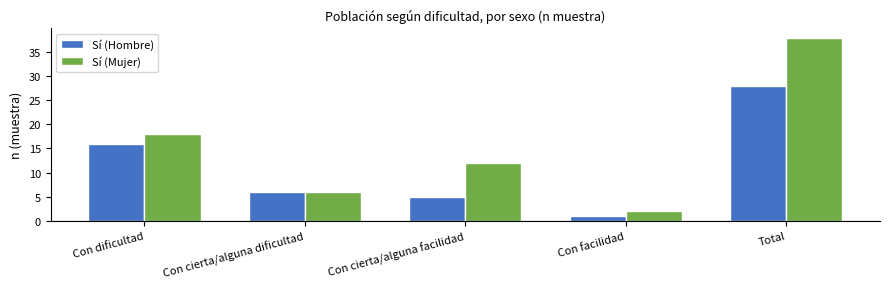

What position from the right is Total?

1